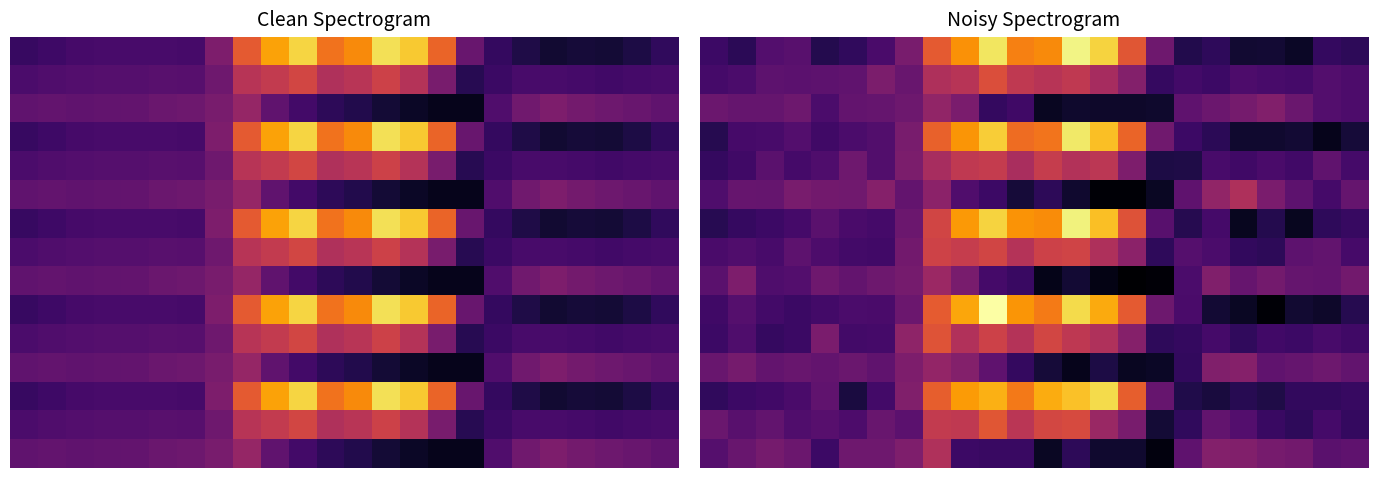

What is the difference between the highest and lowest values at 3?

287.8